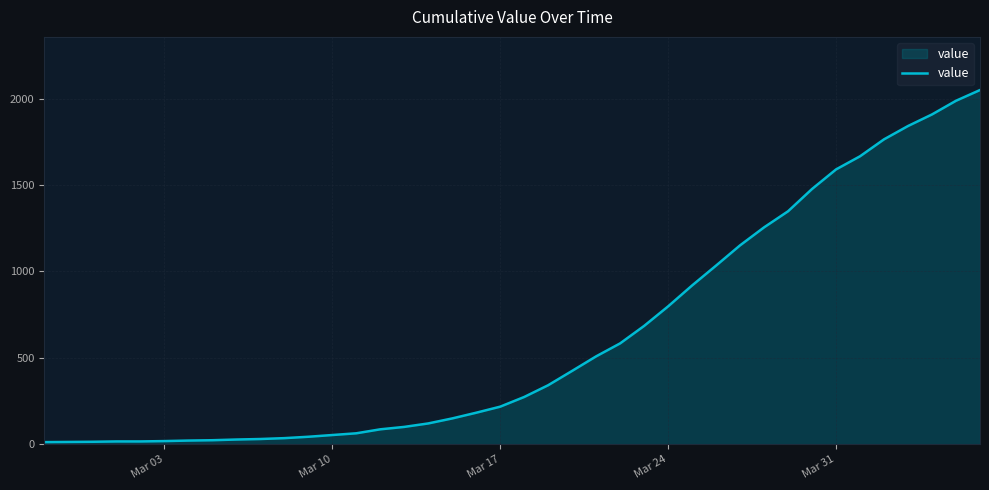

What is the difference between the maximum and minimum values?

2036